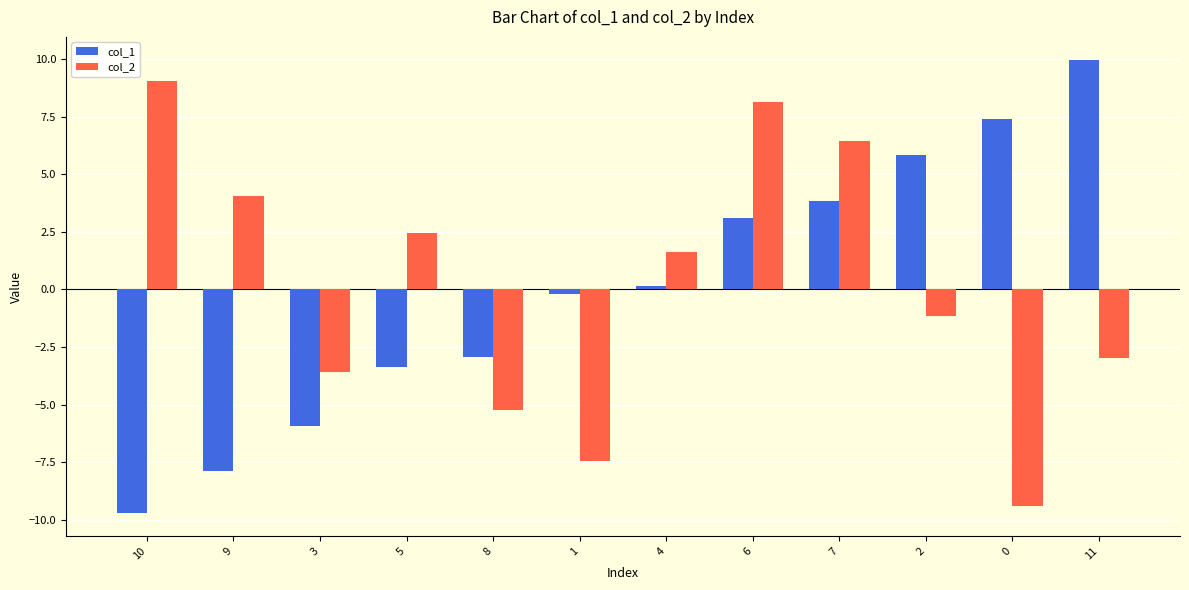

What is the total value across all series at 7?

10.3